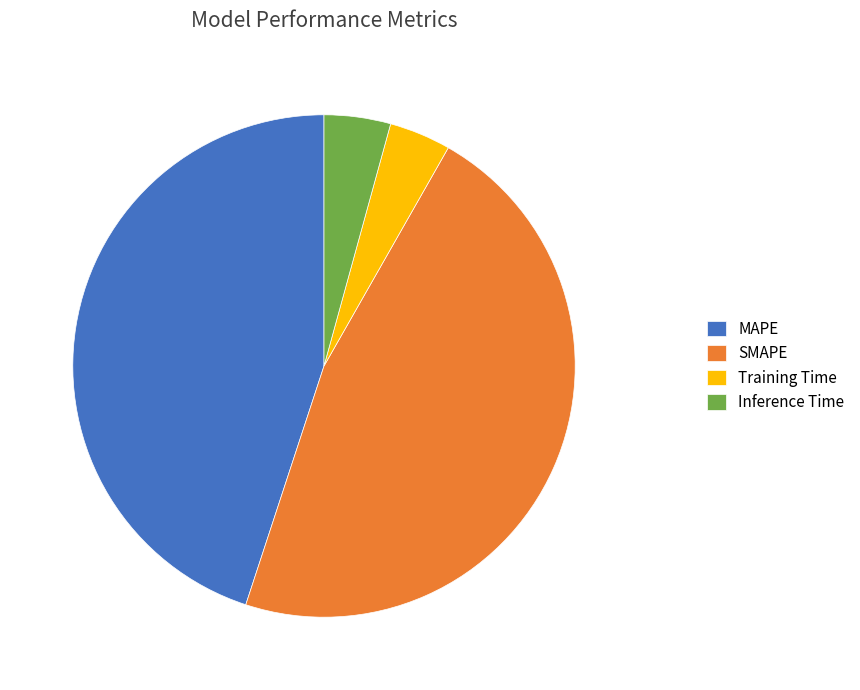

What is the largest slice in the pie chart?

SMAPE